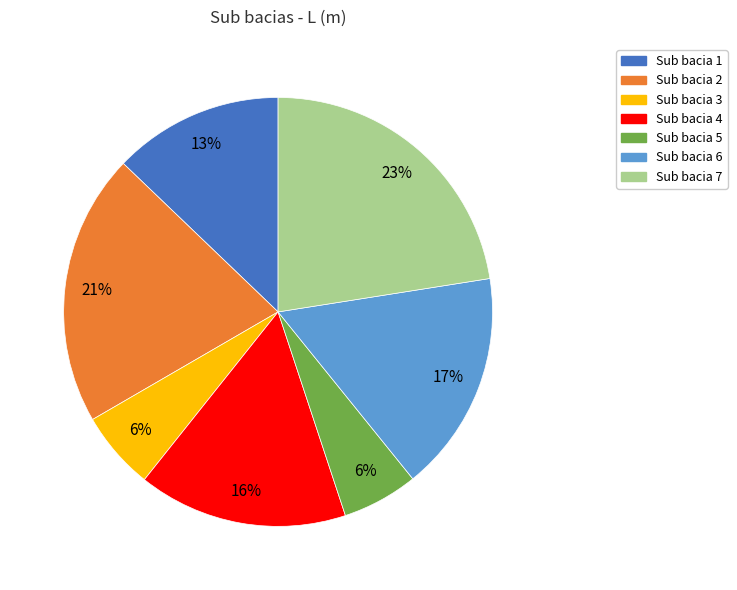

Is Sub bacia 6 the majority of the pie?

No